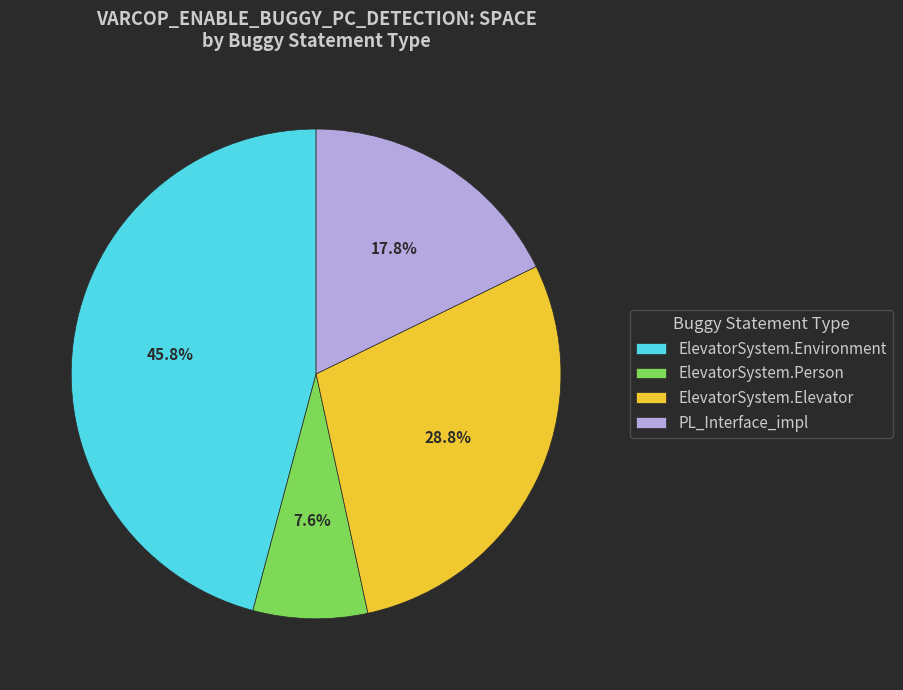

Which has a higher value, ElevatorSystem.Elevator or ElevatorSystem.Environment?

ElevatorSystem.Environment